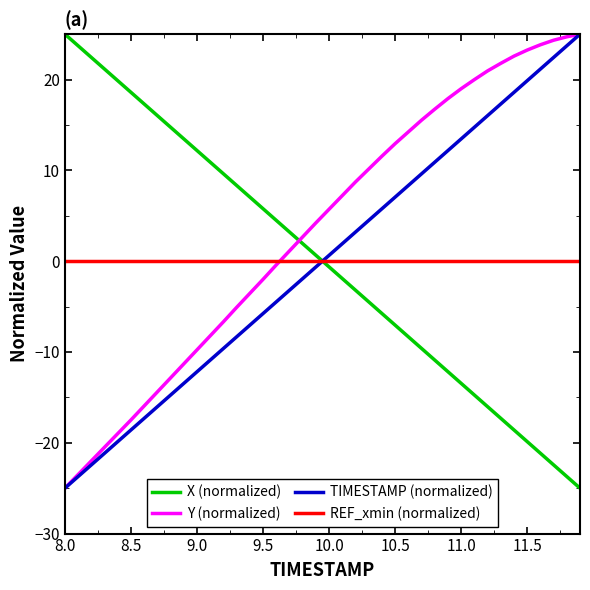

True or false: TIMESTAMP (normalized) has more than 0 interior local peaks.

False